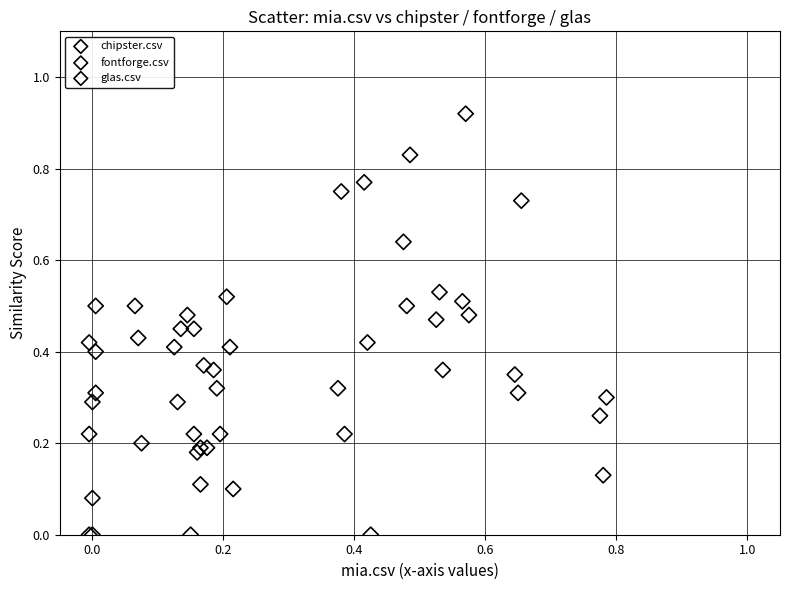

Which series contains the highest Y value?

chipster.csv